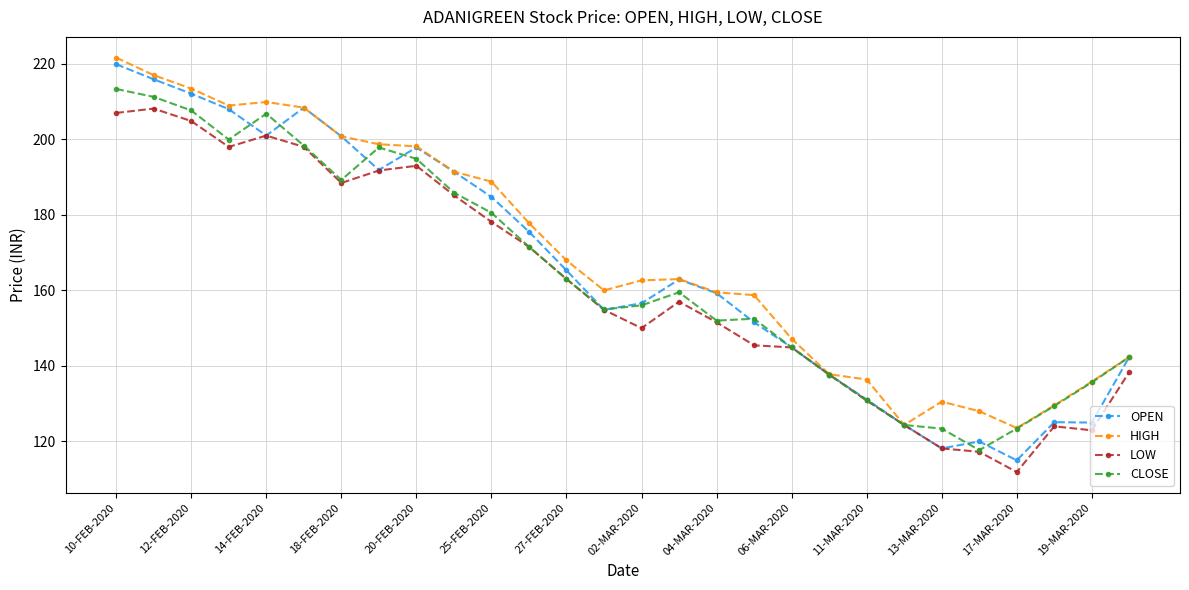

Which series has the largest range (max minus min)?

OPEN